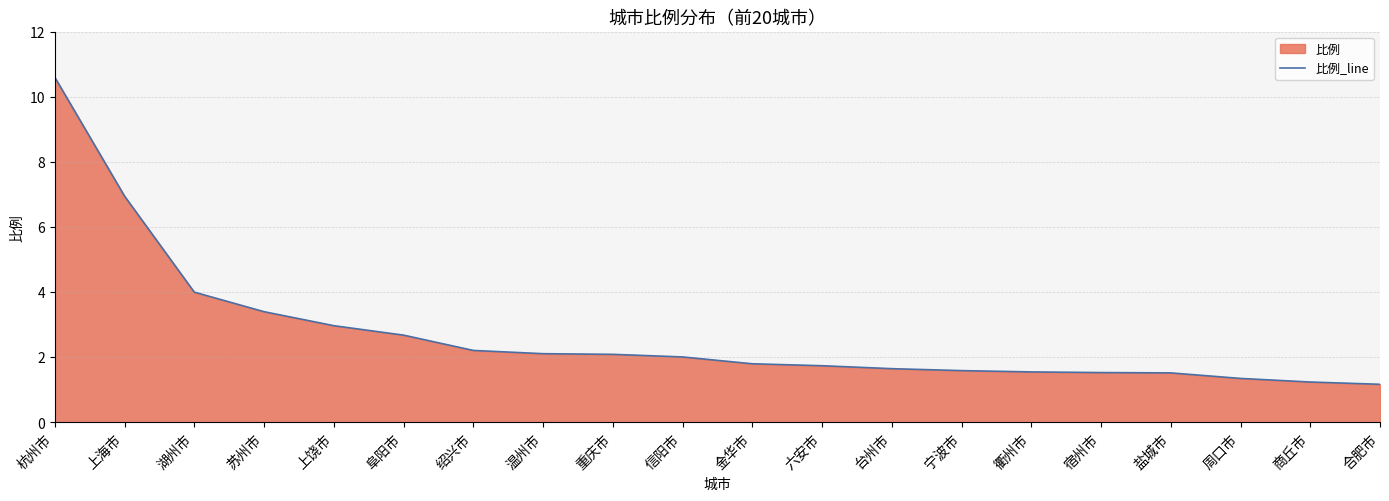

What is the value of the 2nd point from the left?

7.0